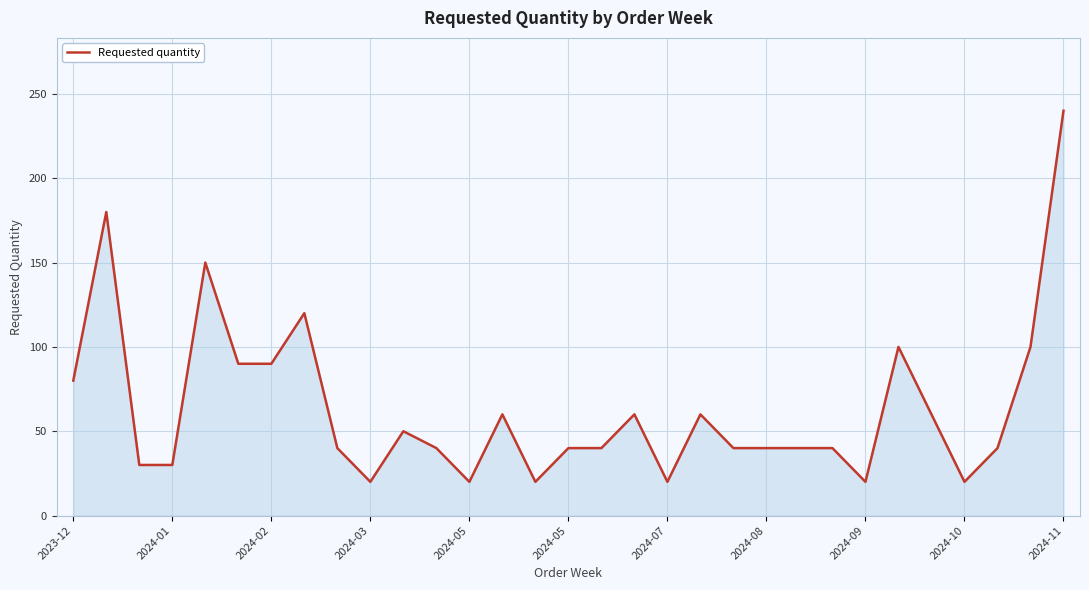

What is the maximum value shown in the chart?

240